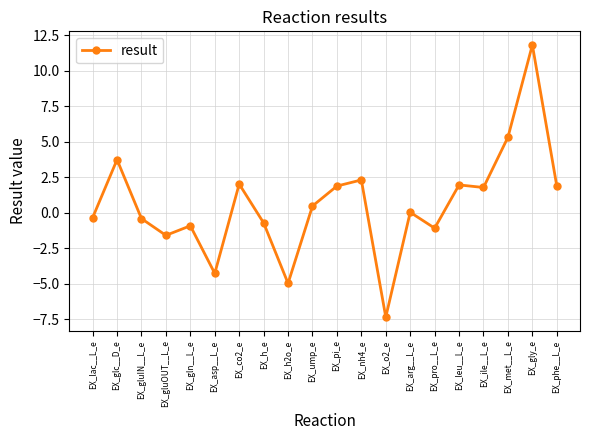

How many categories are shown in the chart?

20